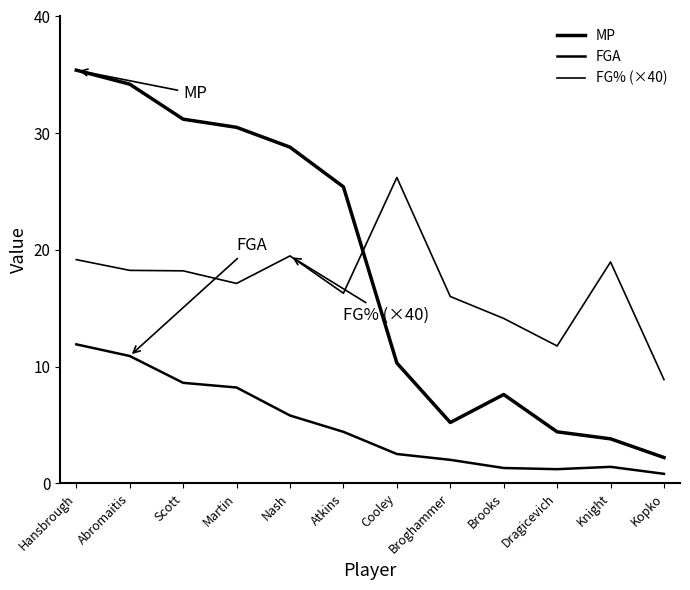

Does the chart have visible grid lines?

No